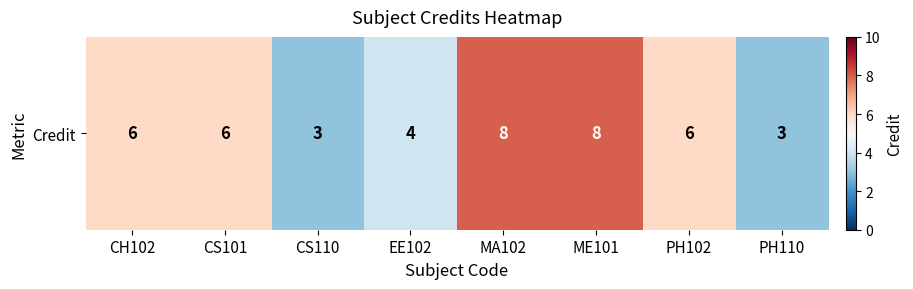

Reading left to right, transcribe all the data shown in this chart.

CH102=6	CS101=6	CS110=3	EE102=4	MA102=8	ME101=8	PH102=6	PH110=3